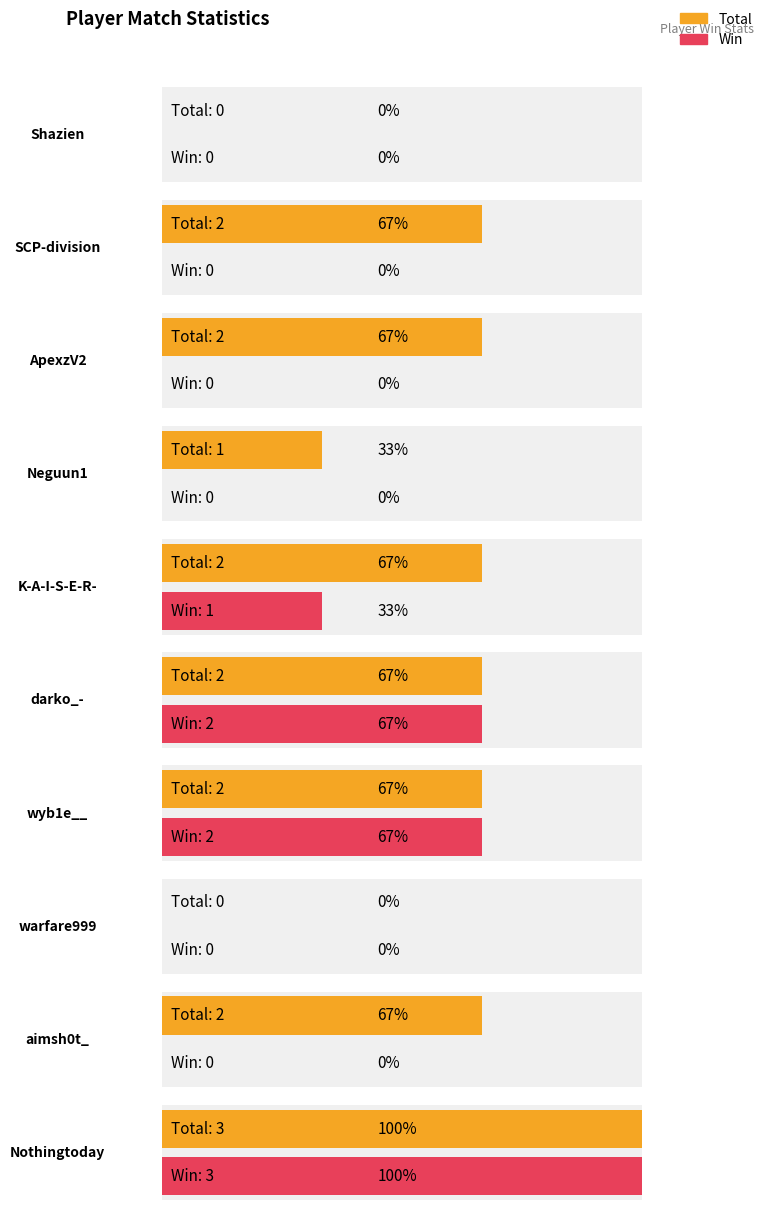

At how many categories does at least one series exceed 2?

1